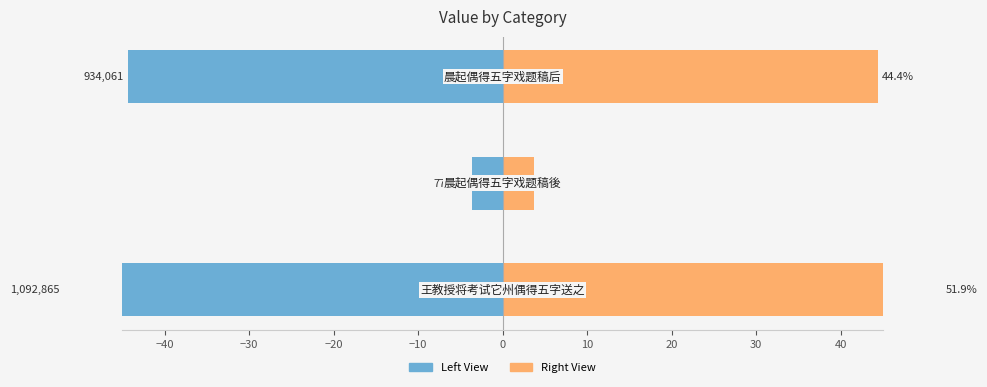

Reading left to right, extract all data points from this chart.

col_0 (left): -51.9	-3.7	-44.4
col_0 (right): 51.9	3.7	44.4